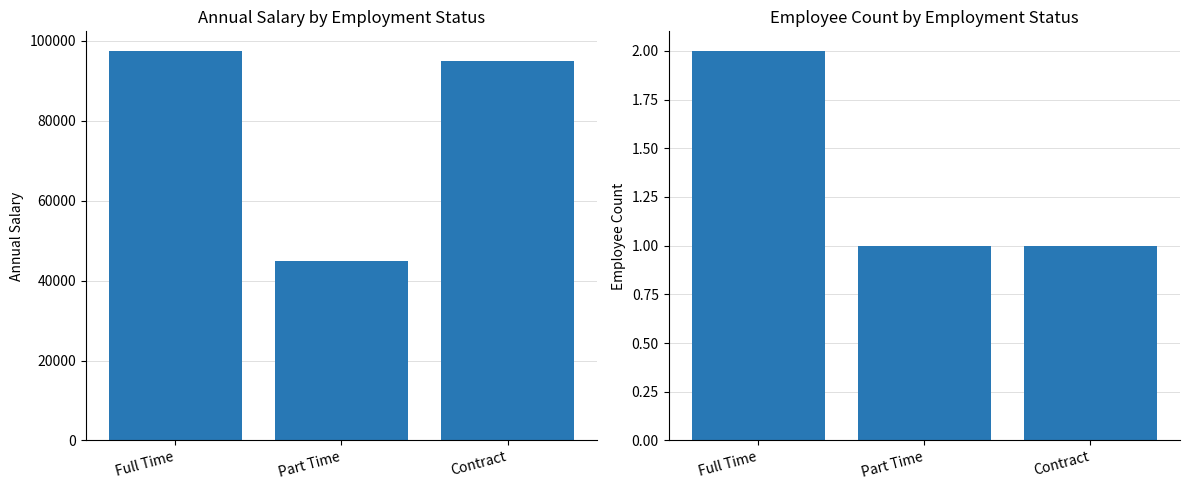

At which label does Annual Salary first exceed 95000?

Full Time